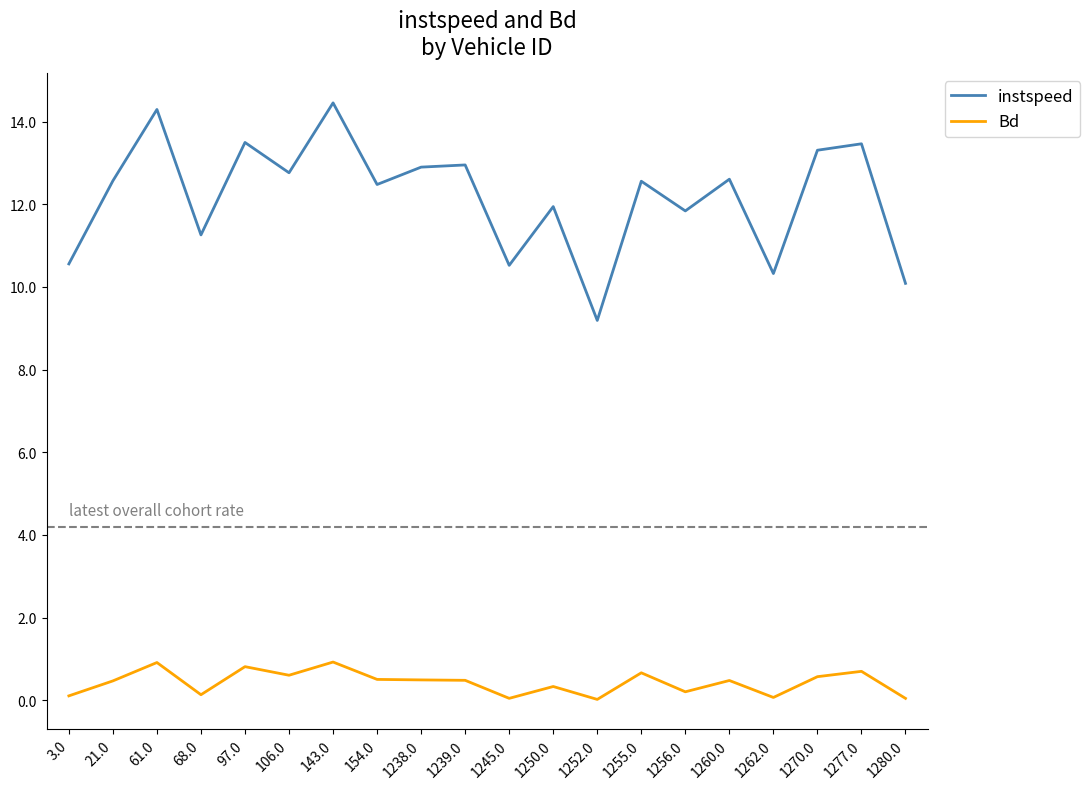

List the series in order of their peak value, highest first.

instspeed, Bd